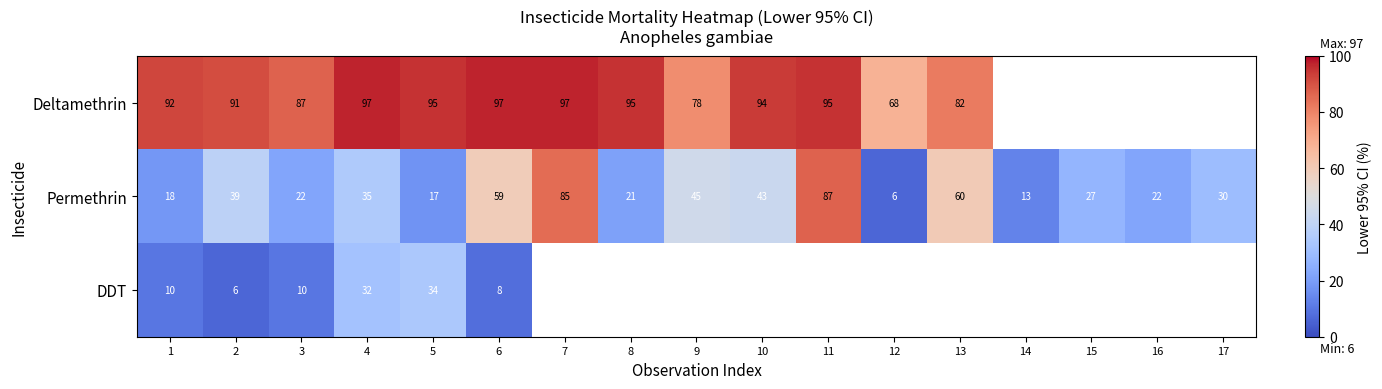

The value of Permethrin at 13 is 60. True or false?

True